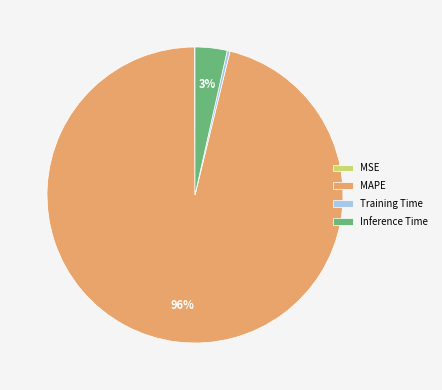

What is the majority slice?

MAPE